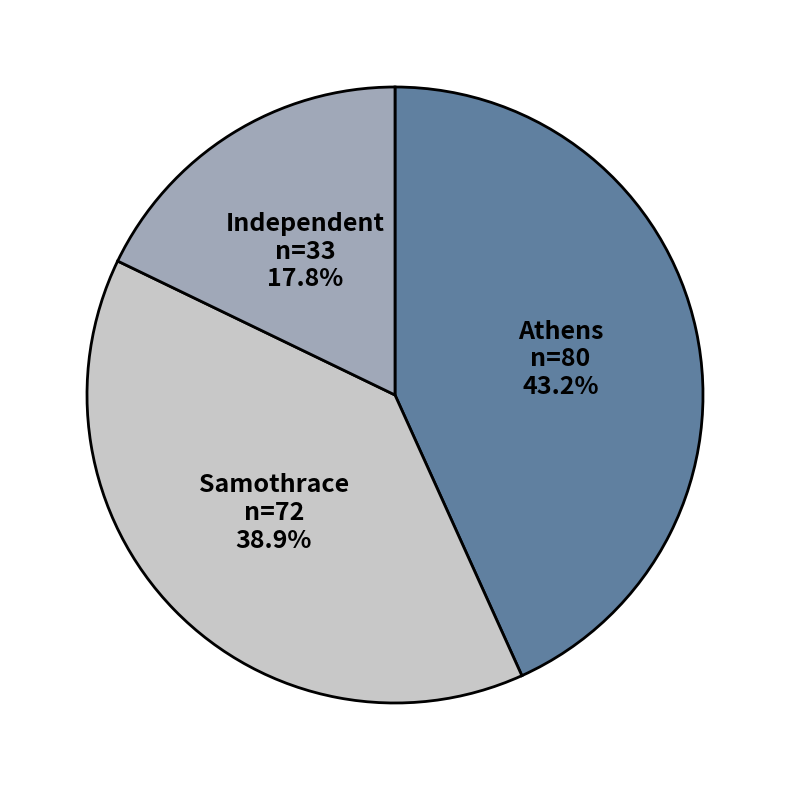

How many segments does this pie chart have?

3